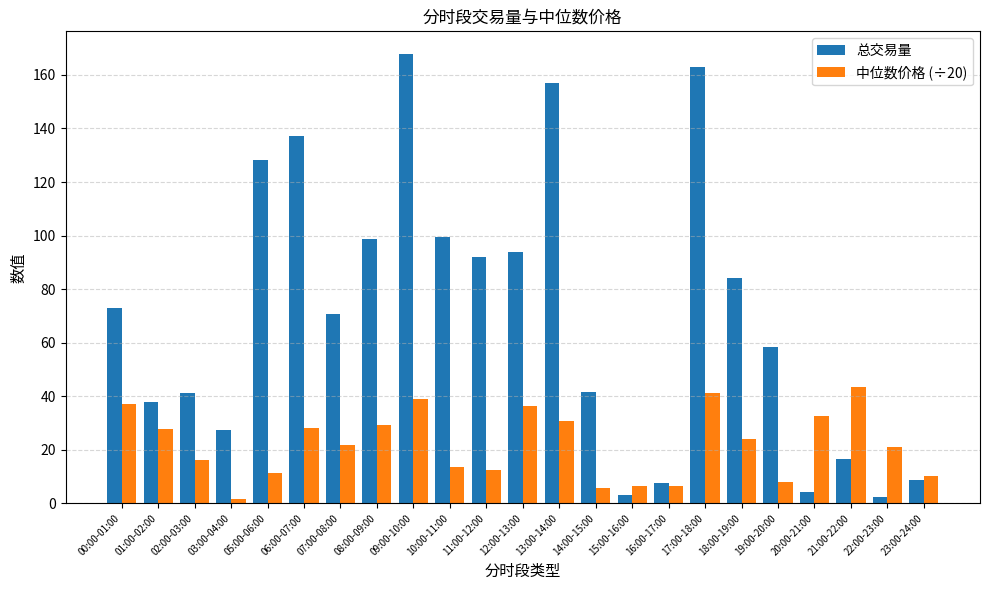

Which series changed the most between 12:00-13:00 and 19:00-20:00?

总交易量